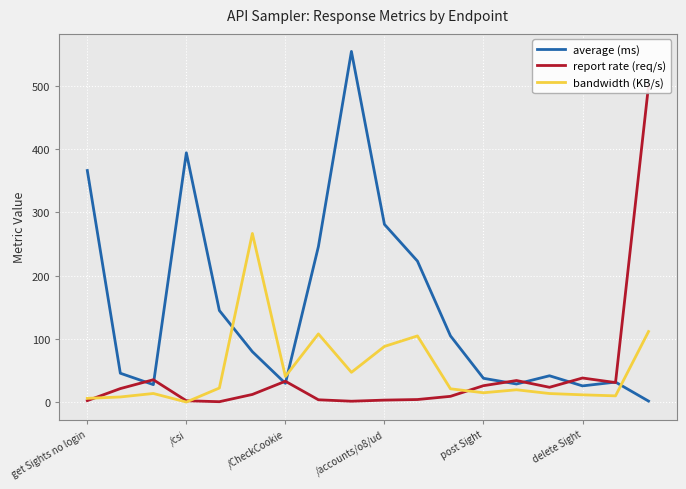

Rank the series by their maximum value, from highest to lowest.

average (ms), report rate (req/s), bandwidth (KB/s)